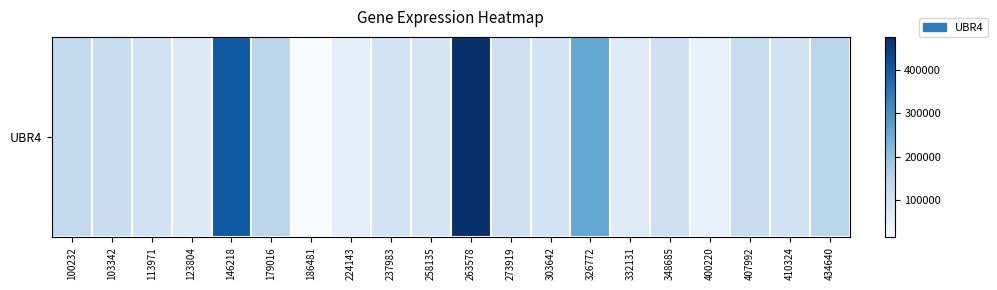

What is the ratio of the value at 400220 to the value at 407992?

0.4